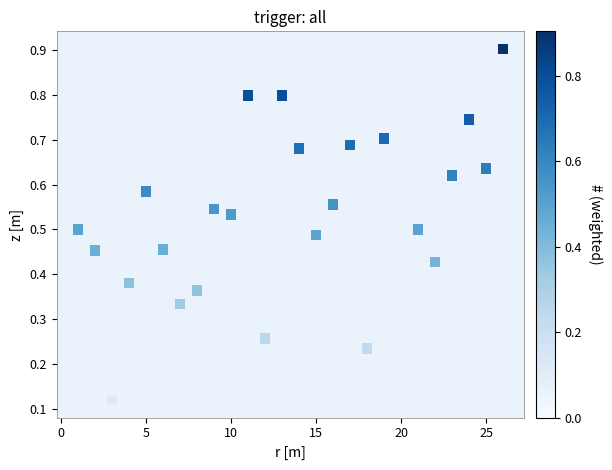

What is the range of X values (max minus min)?

25.0